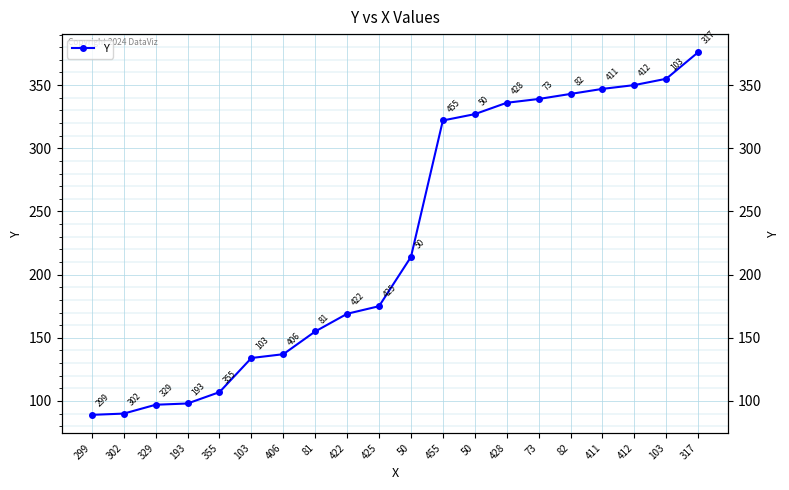

Read the value at 425, to the nearest 5.

175